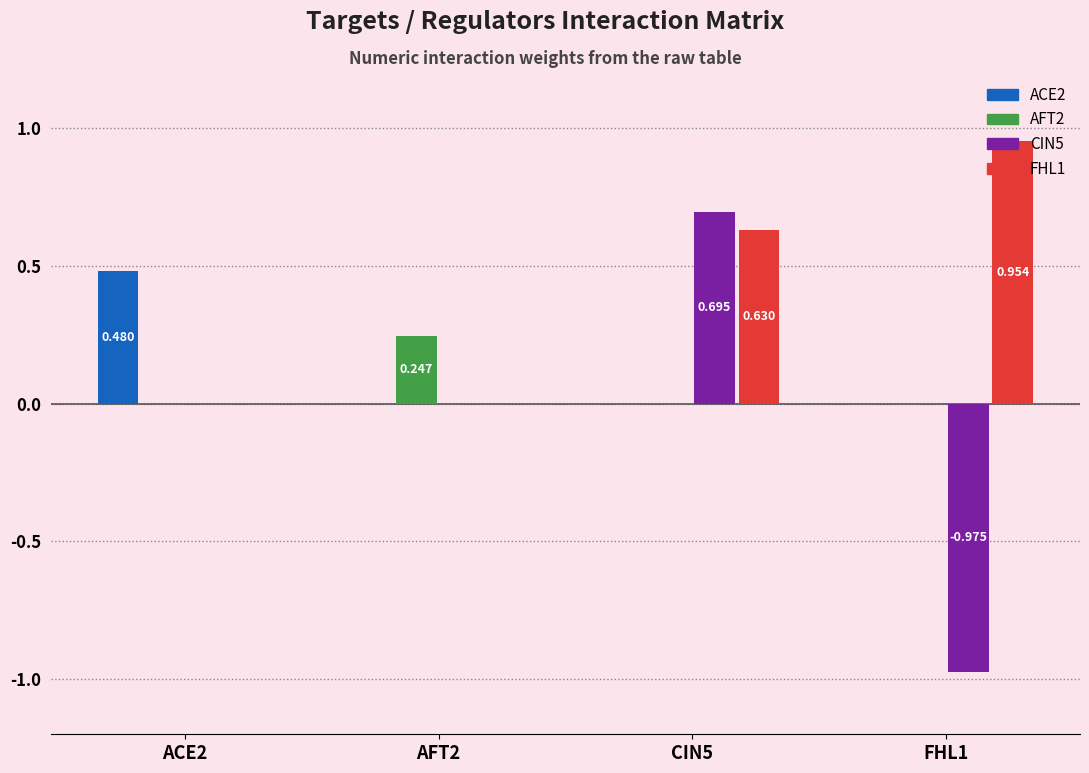

Does the chart contain stacked bars?

No